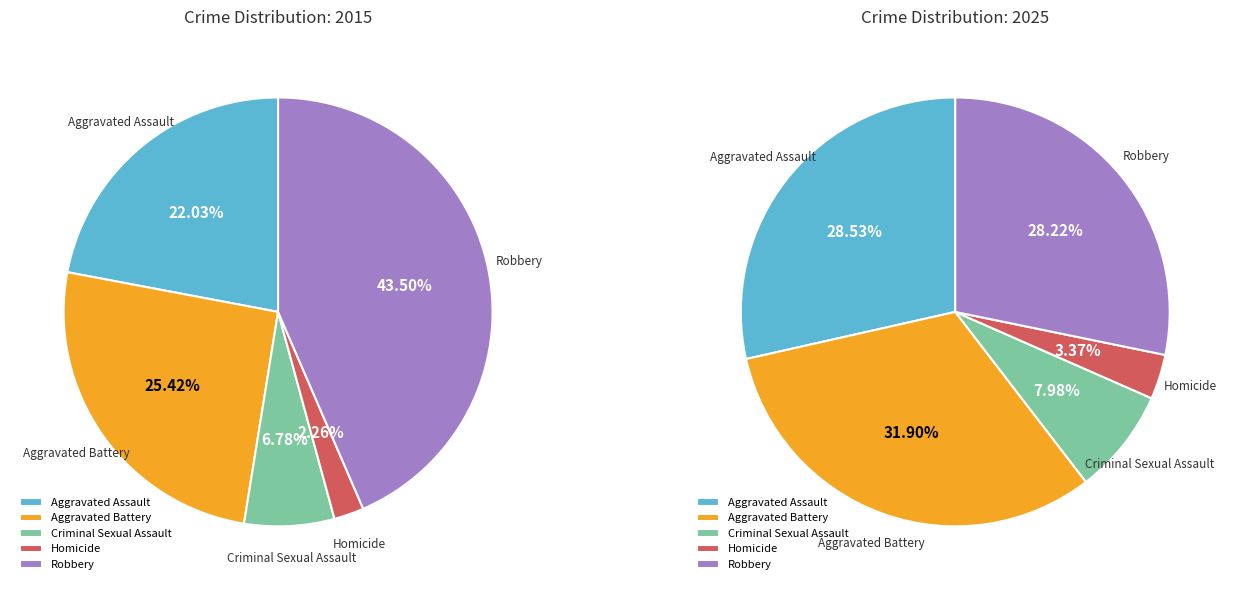

What is the largest slice in the pie chart?

Robbery